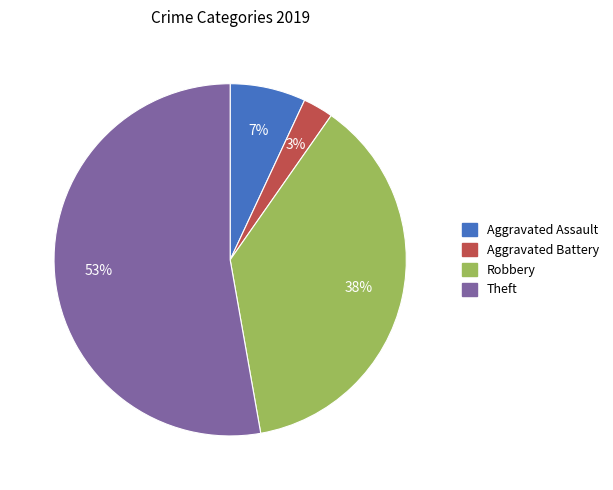

Combined, do Robbery and Aggravated Assault account for over 50%?

No